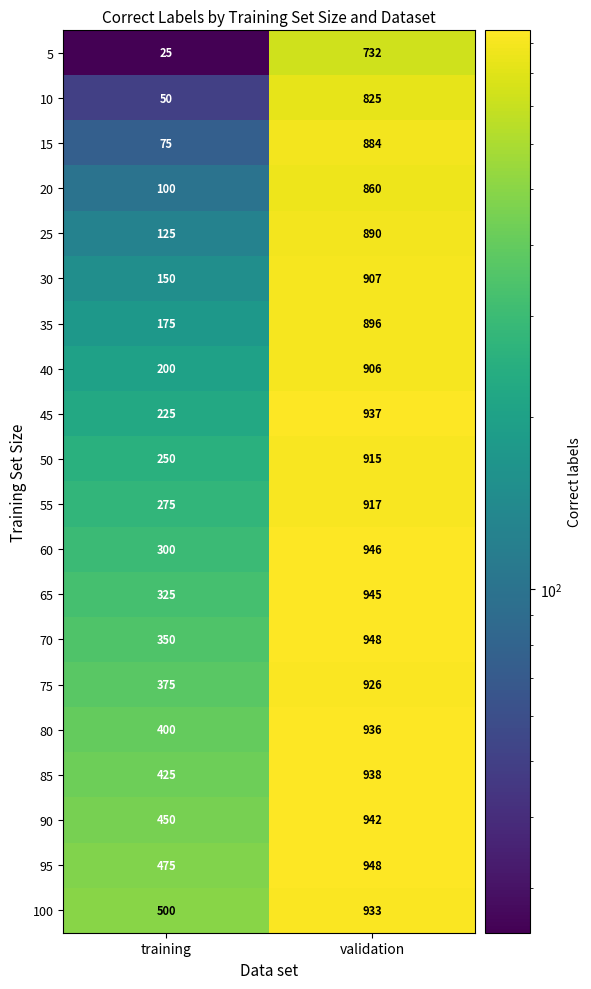

What is the maximum value shown in the chart?

948